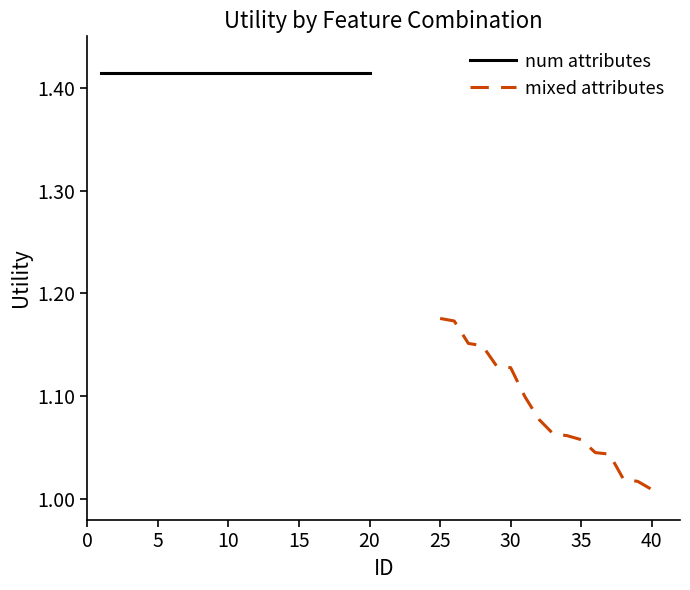

What is the difference between the maximum and minimum values?

0.4